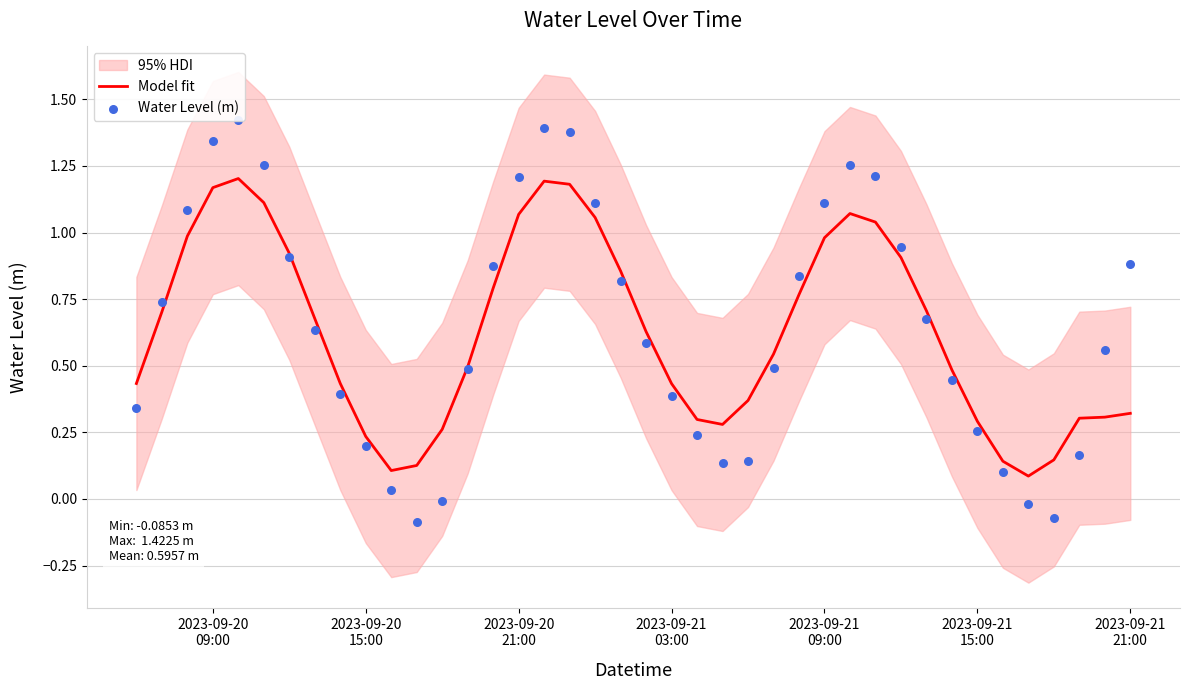

Which series contains the highest Y value?

Water Level (m)